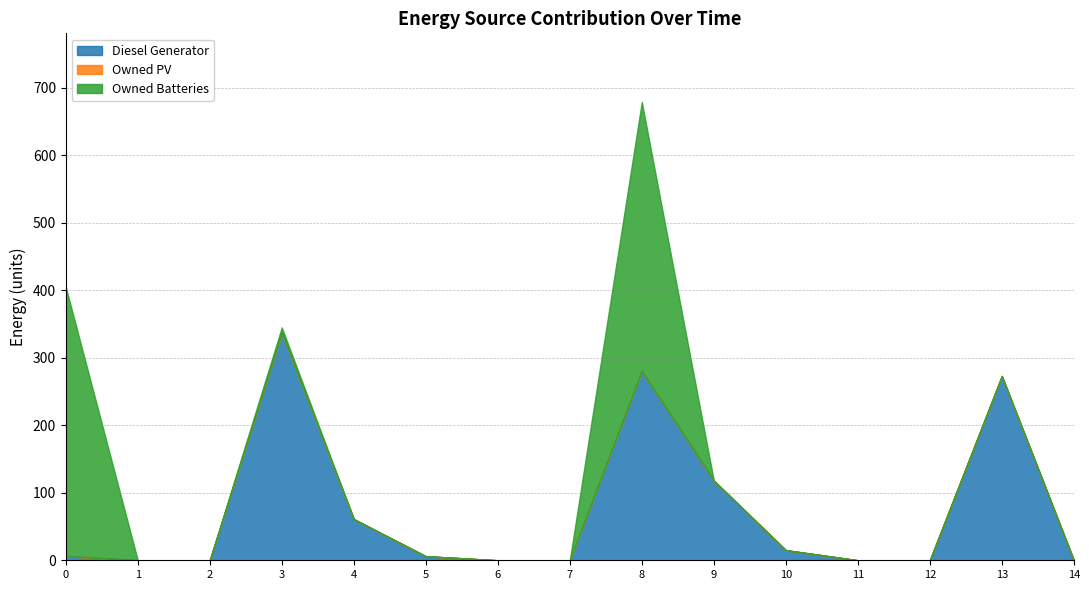

What is the average value of the Owned Batteries series?

54